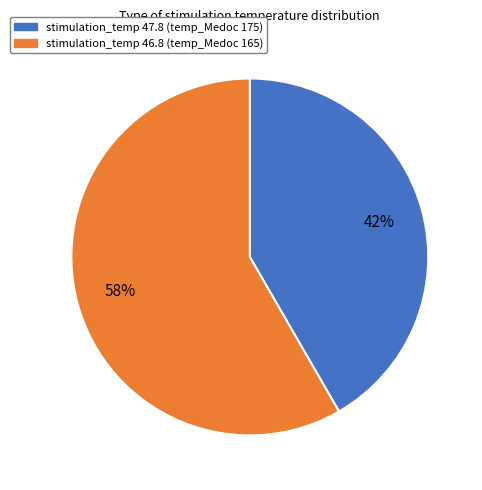

How many segments does this pie chart have?

2